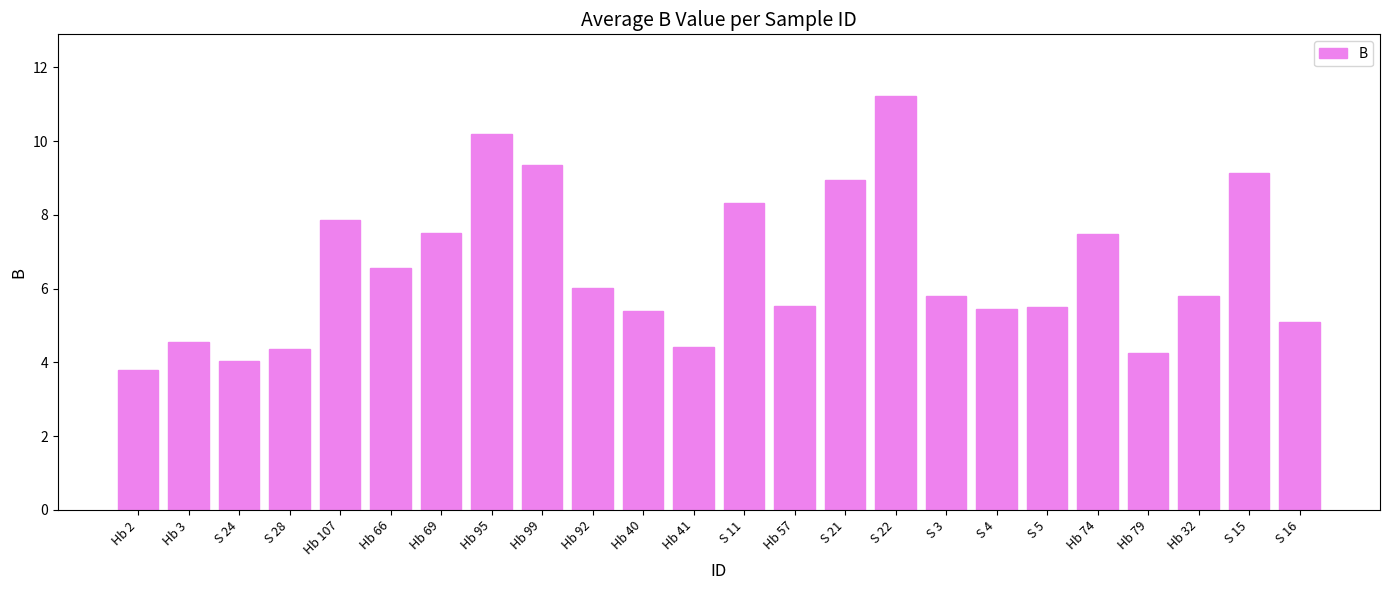

How many data points are less than 5?

6